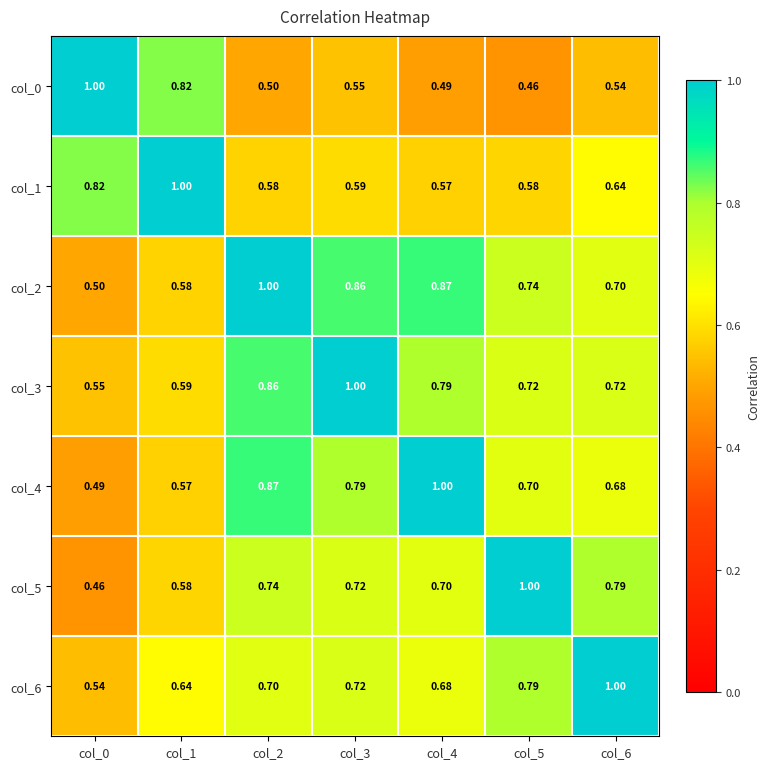

Is the value of col_4 at col_3 greater than the value of col_3 at col_6?

Yes